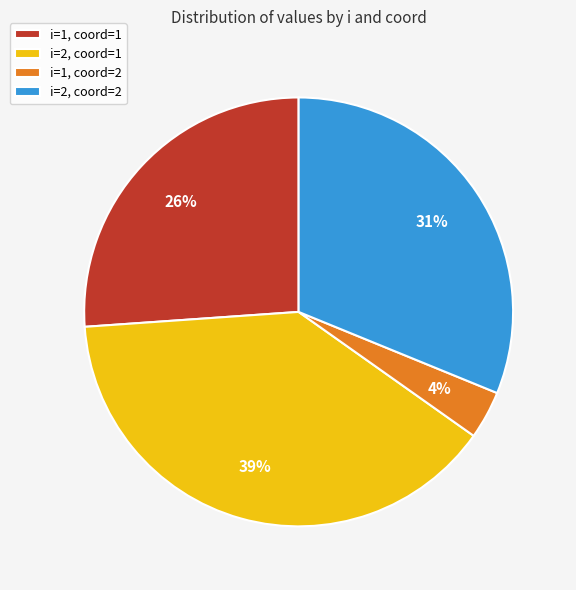

How many segments does this pie chart have?

4